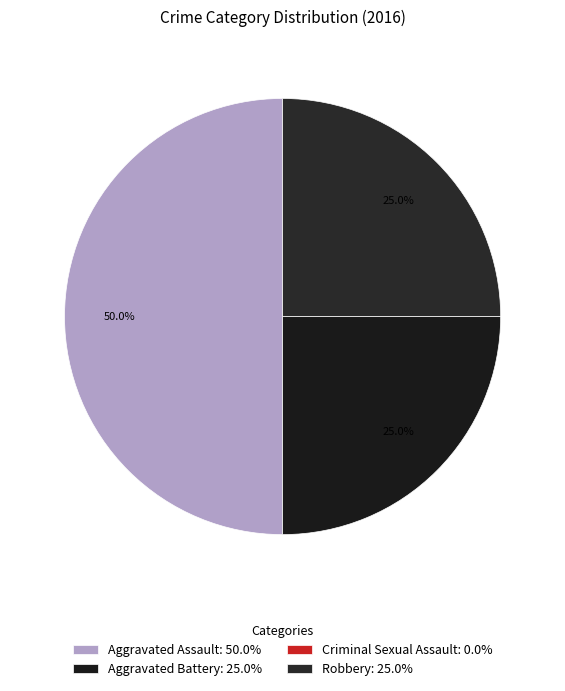

The Aggravated Assault slice represents 36% of the pie. True or false?

False